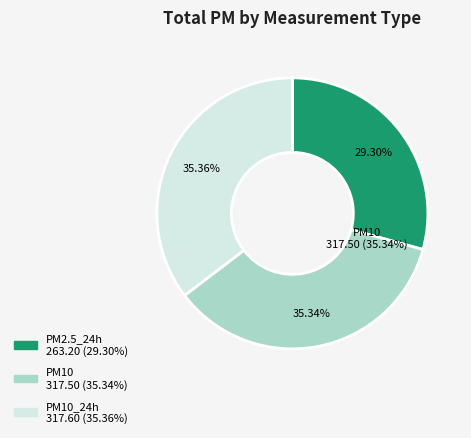

Is there any slice that represents more than half of the pie?

No